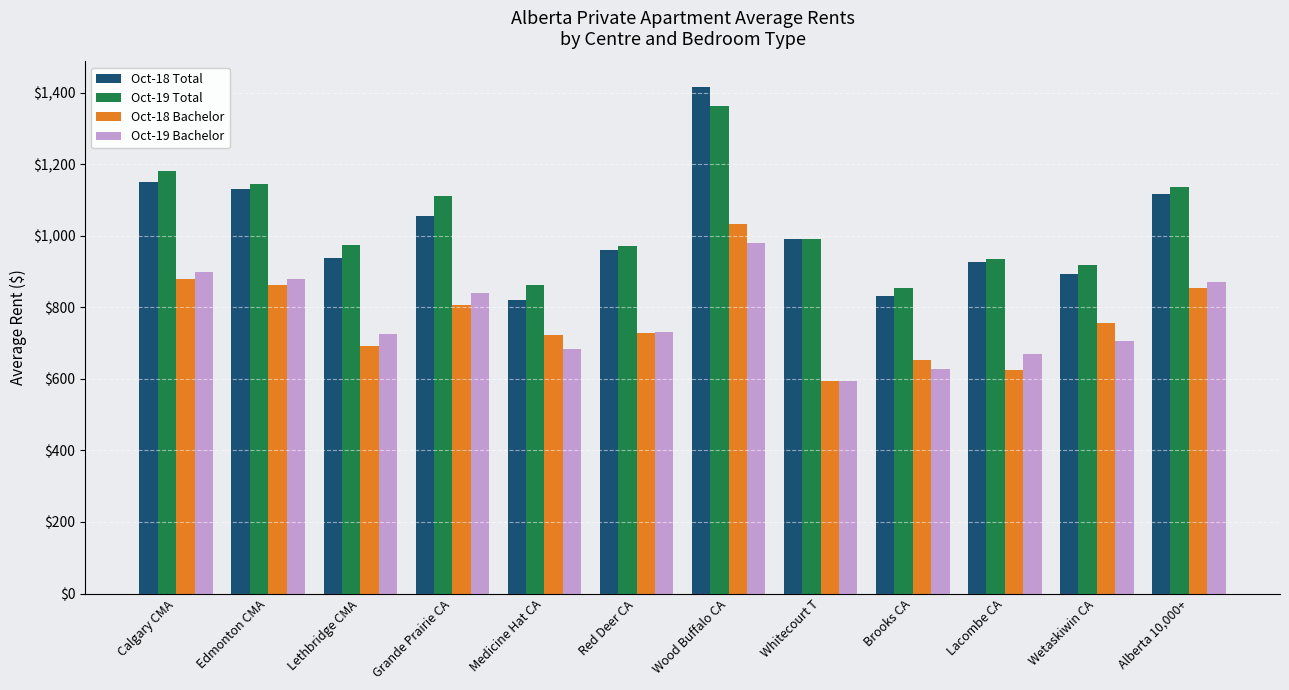

Which series changed the most between Calgary CMA and Wood Buffalo CA?

Oct-18 Total